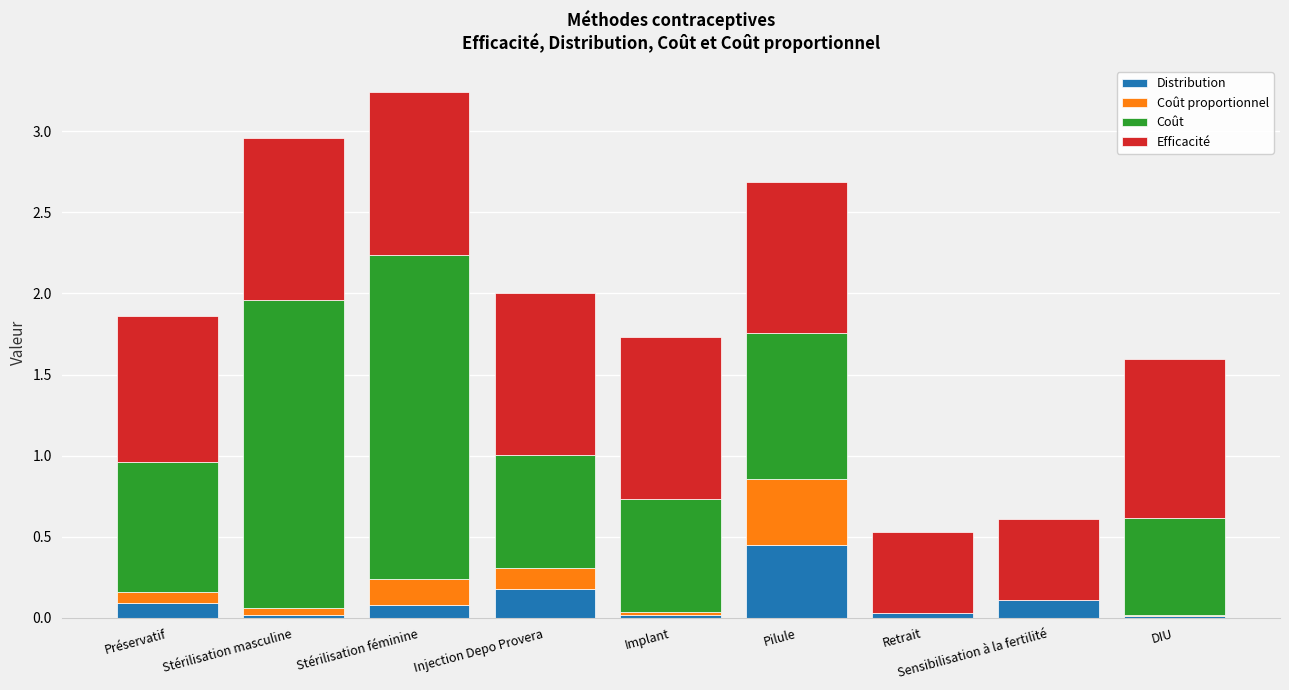

The value of Distribution at Injection Depo Provera is 0.2. True or false?

True